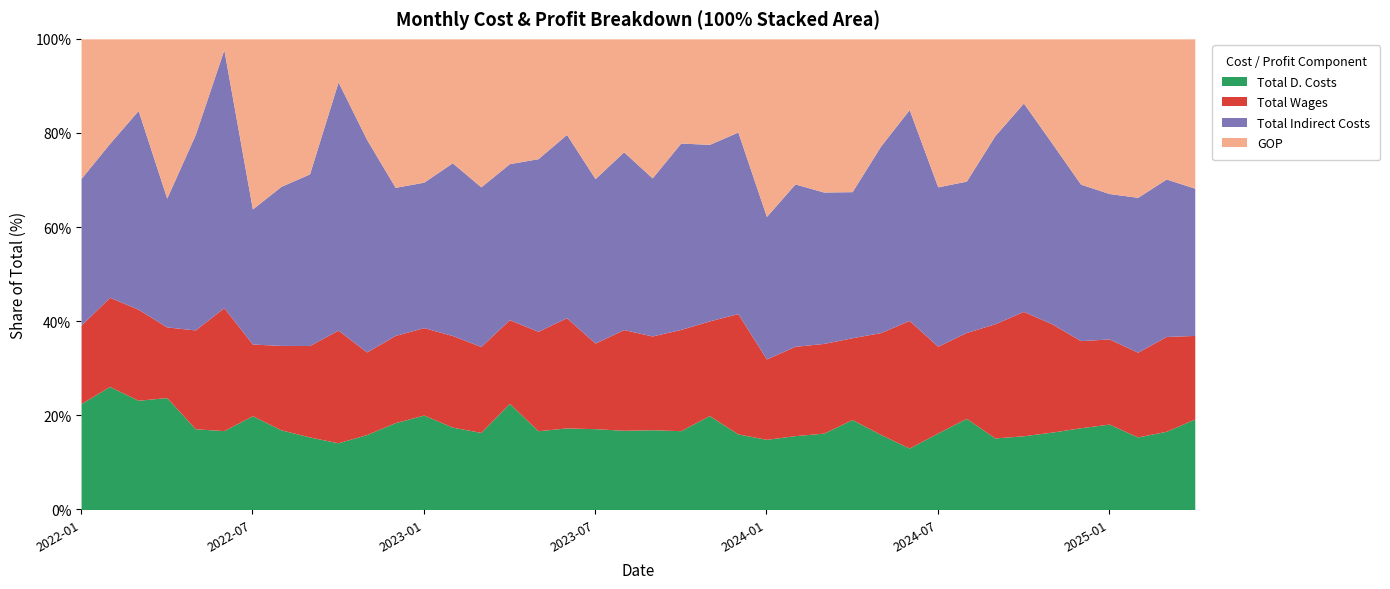

At which category is the sum across all series the highest?

2024-01